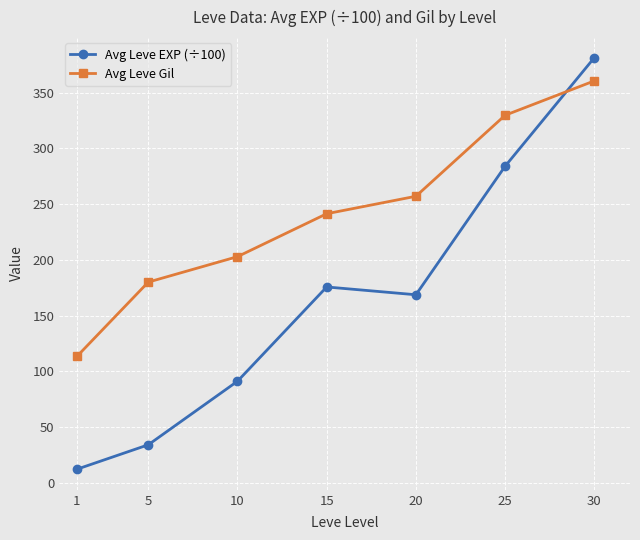

Does the chart display data point markers on the line(s)?

Yes